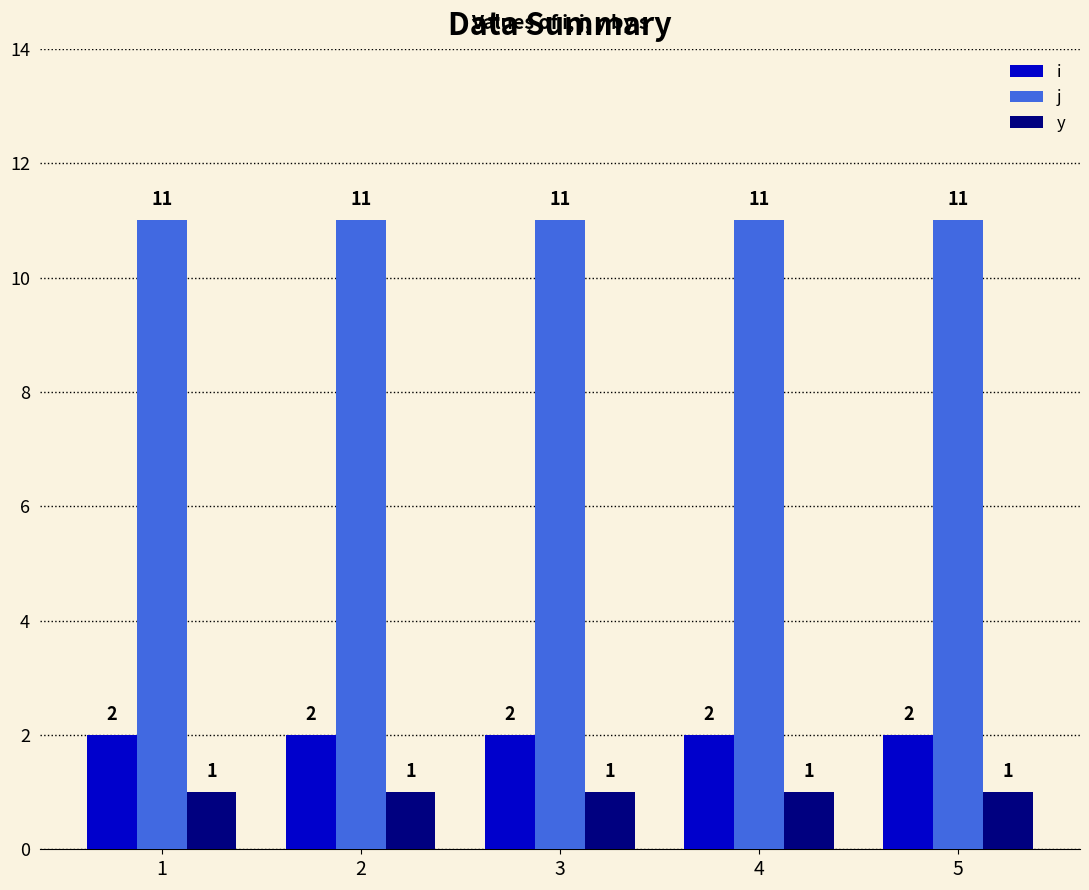

At how many categories does at least one series exceed 10?

5